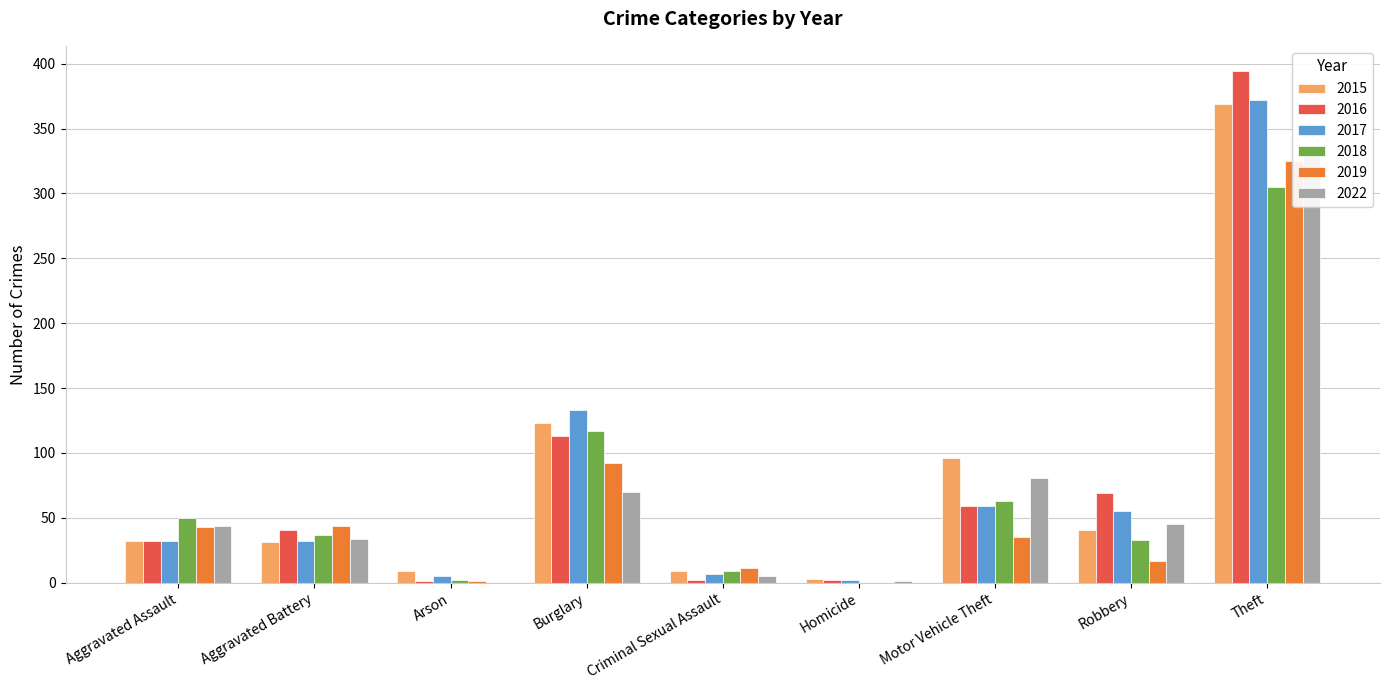

At which label does 2016 reach its minimum?

Arson